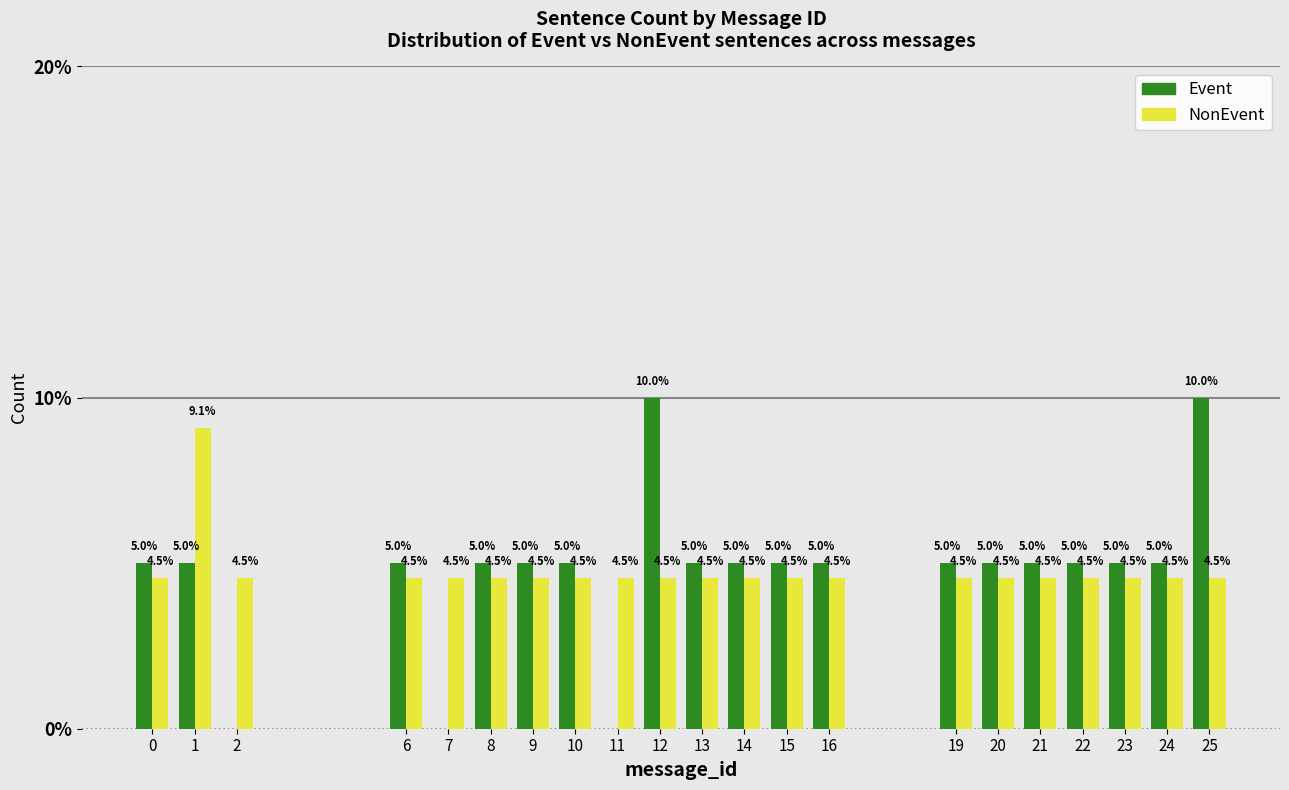

Reading right to left, what are all the values shown in this chart?

Event: 25=10.0	24=5.0	23=5.0	22=5.0	21=5.0	20=5.0	19=5.0	16=5.0	15=5.0	14=5.0	13=5.0	12=10.0	11=0.0	10=5.0	9=5.0	8=5.0	7=0.0	6=5.0	2=0.0	1=5.0	0=5.0
NonEvent: 25=4.5	24=4.5	23=4.5	22=4.5	21=4.5	20=4.5	19=4.5	16=4.5	15=4.5	14=4.5	13=4.5	12=4.5	11=4.5	10=4.5	9=4.5	8=4.5	7=4.5	6=4.5	2=4.5	1=9.1	0=4.5